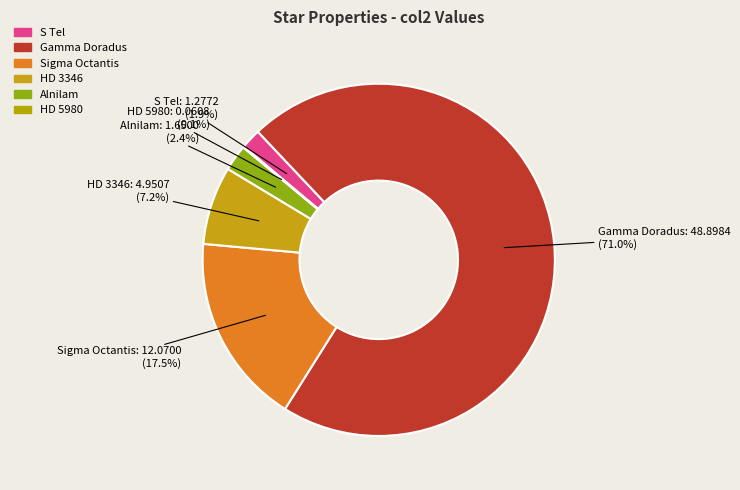

Which slice is the largest?

Gamma Doradus